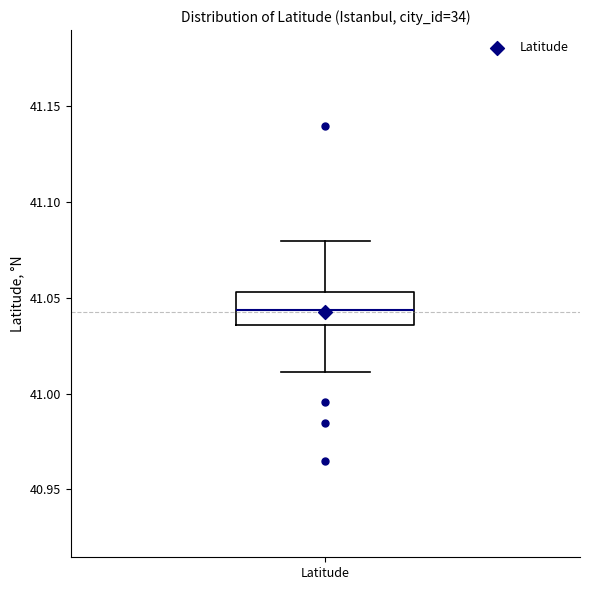

Where is the upper edge of the box for Latitude on the y-axis? The values are not printed on the chart, so give them approximately, as read against the axis.

41.055